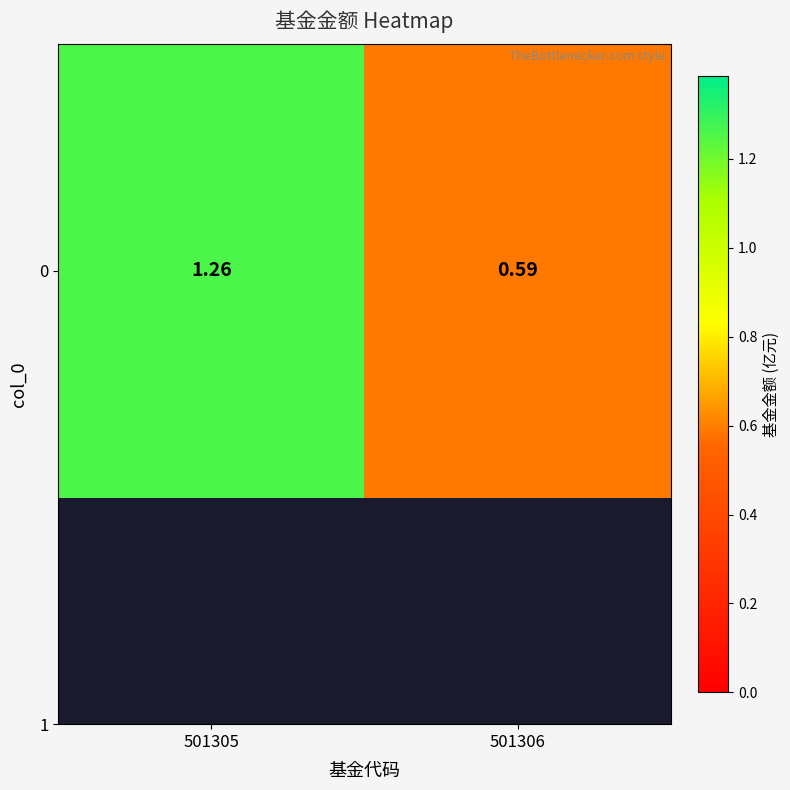

Approximately how many times larger is the value at 501306 compared to 501305?

0.5